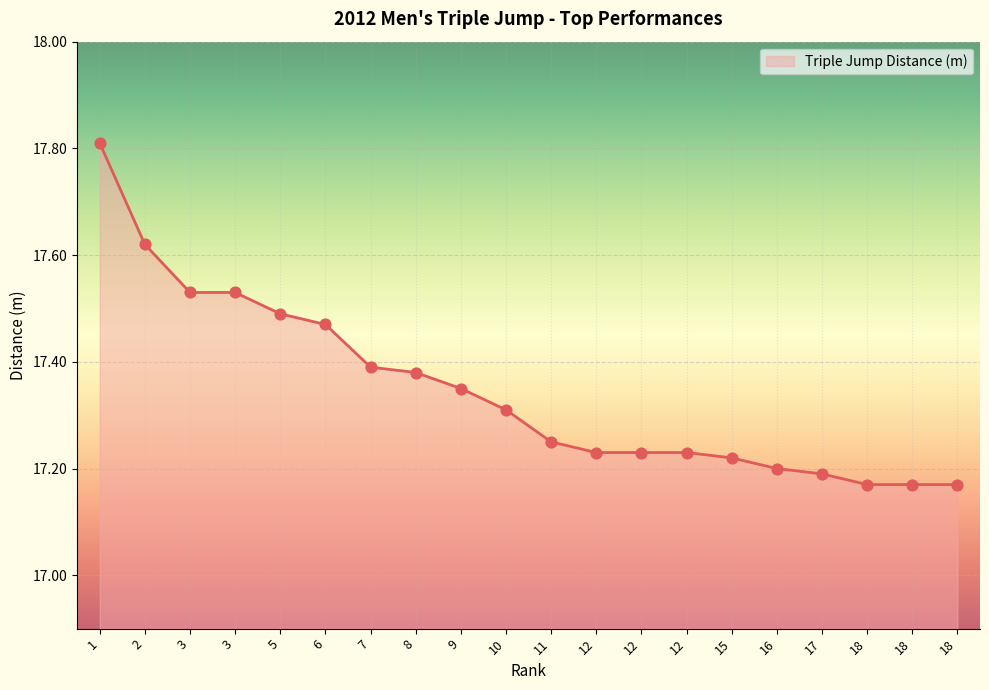

Does the chart have visible grid lines?

Yes